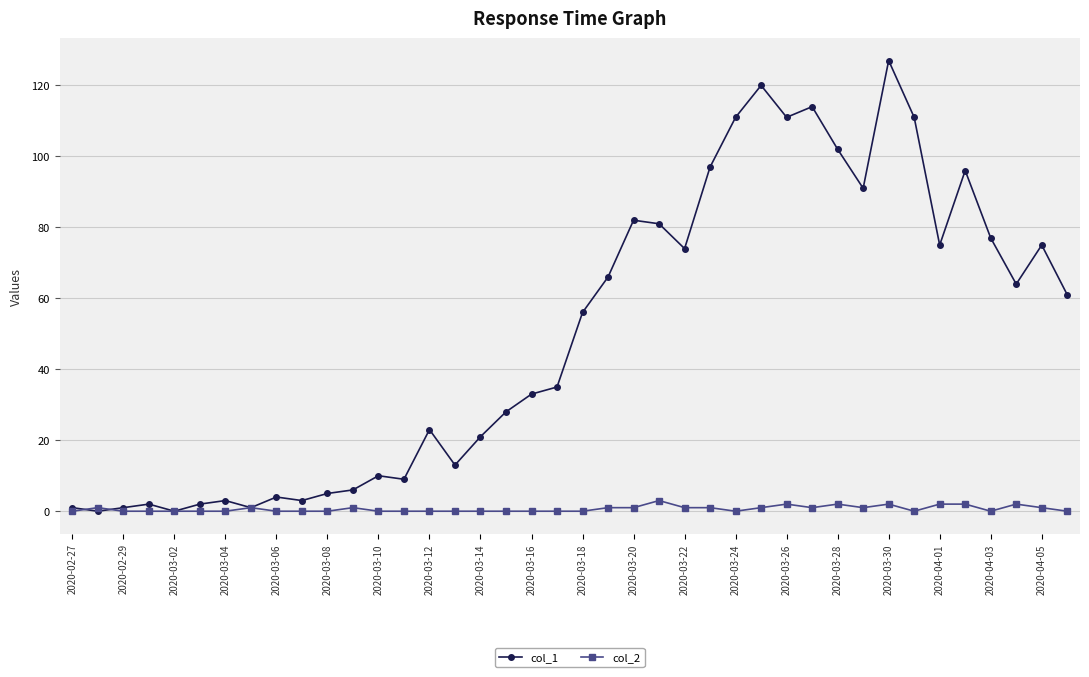

What is the average value of the col_1 series?

50